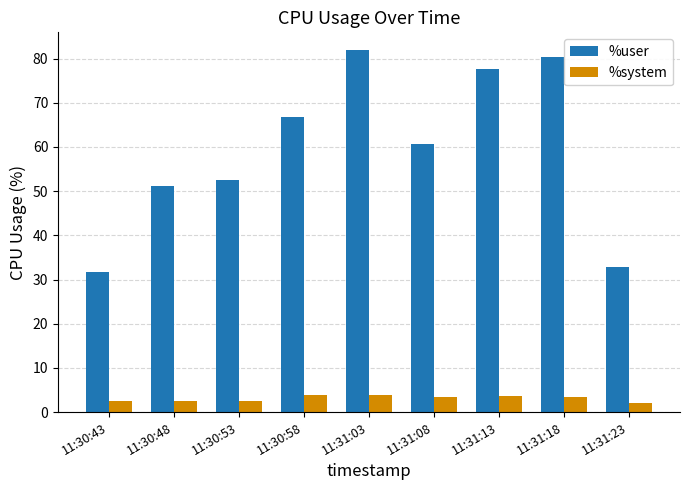

Are the bars grouped side by side (vs. stacked)?

Yes